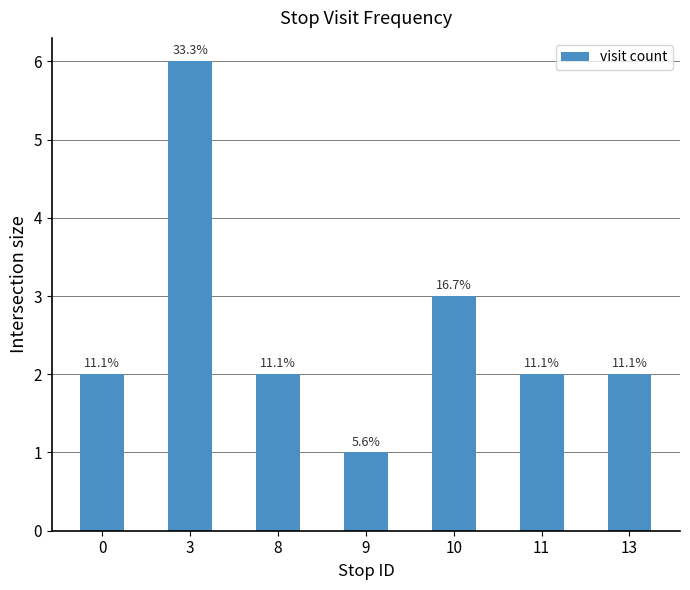

Does the chart contain stacked bars?

No